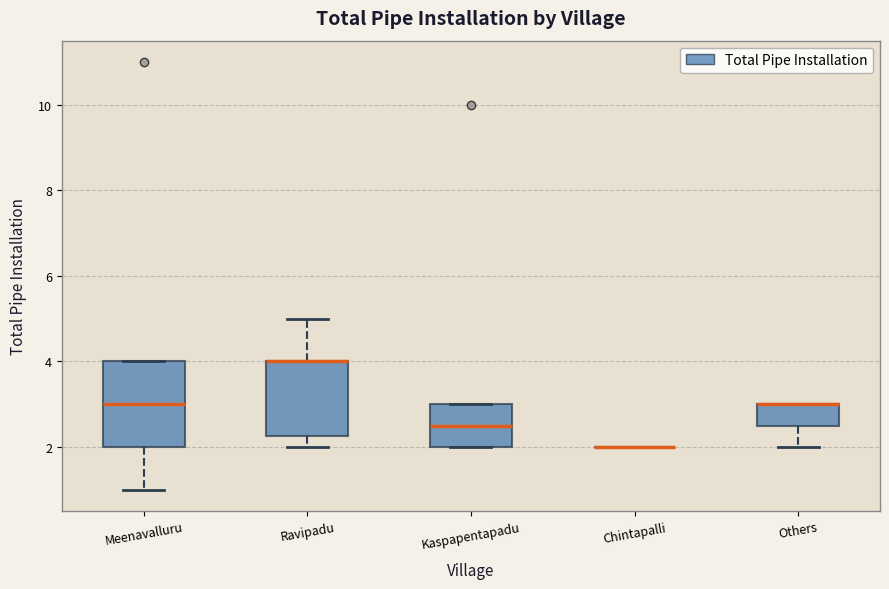

Which box is the tallest, from its lower edge to its upper edge?

Meenavalluru